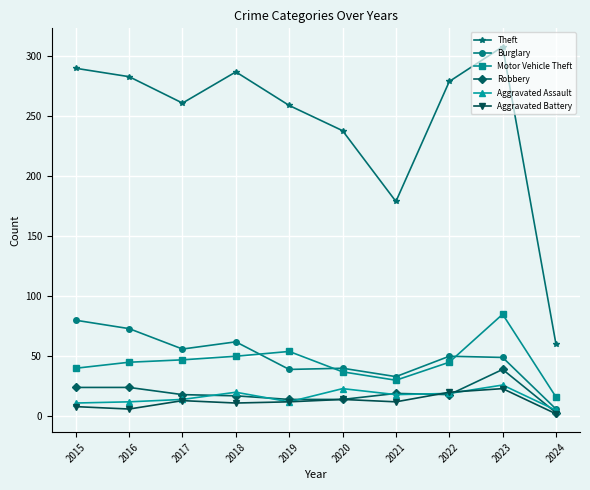

At which label is Theft closest to 184?

2021